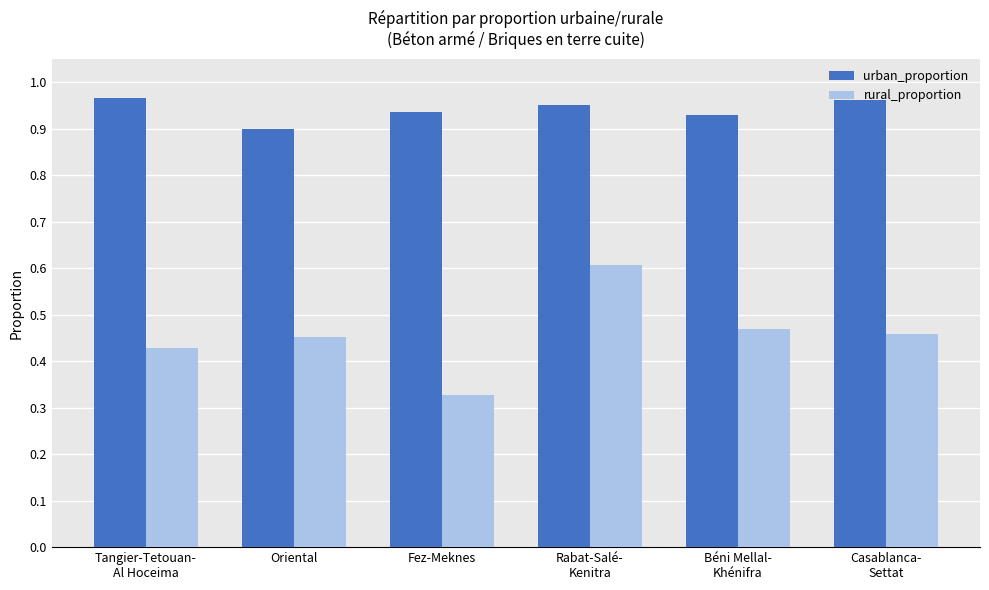

Between Tangier-Tetouan-
Al Hoceima and Fez-Meknes, which series saw the biggest shift?

rural_proportion